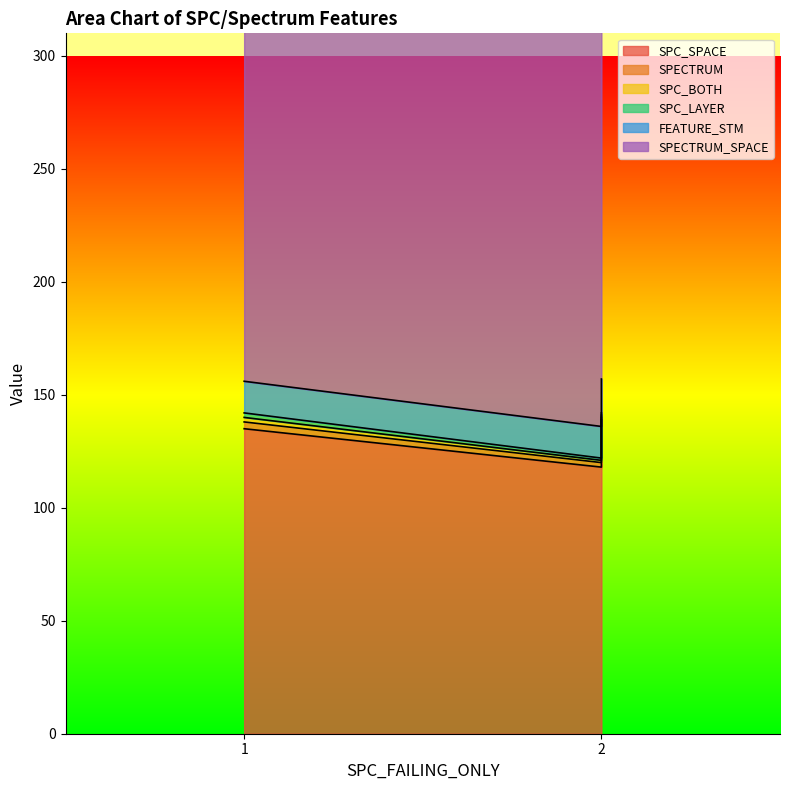

Which series has the largest total across all categories?

SPECTRUM_SPACE